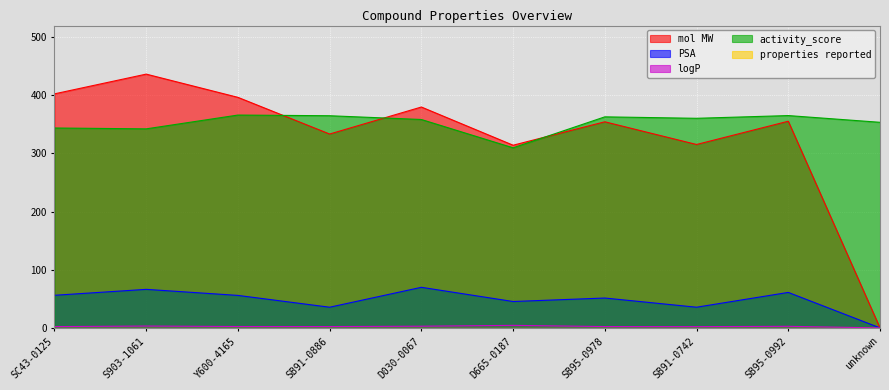

Which has a higher value, SB95-0978 or D030-0067?

D030-0067